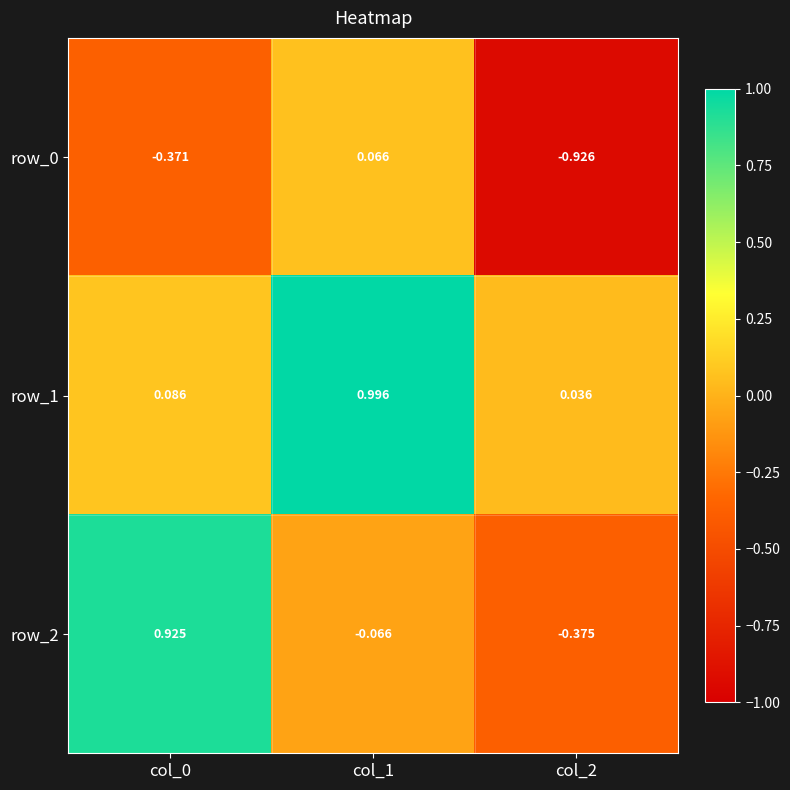

Rank the series at col_2 from highest to lowest value.

row_1, row_2, row_0